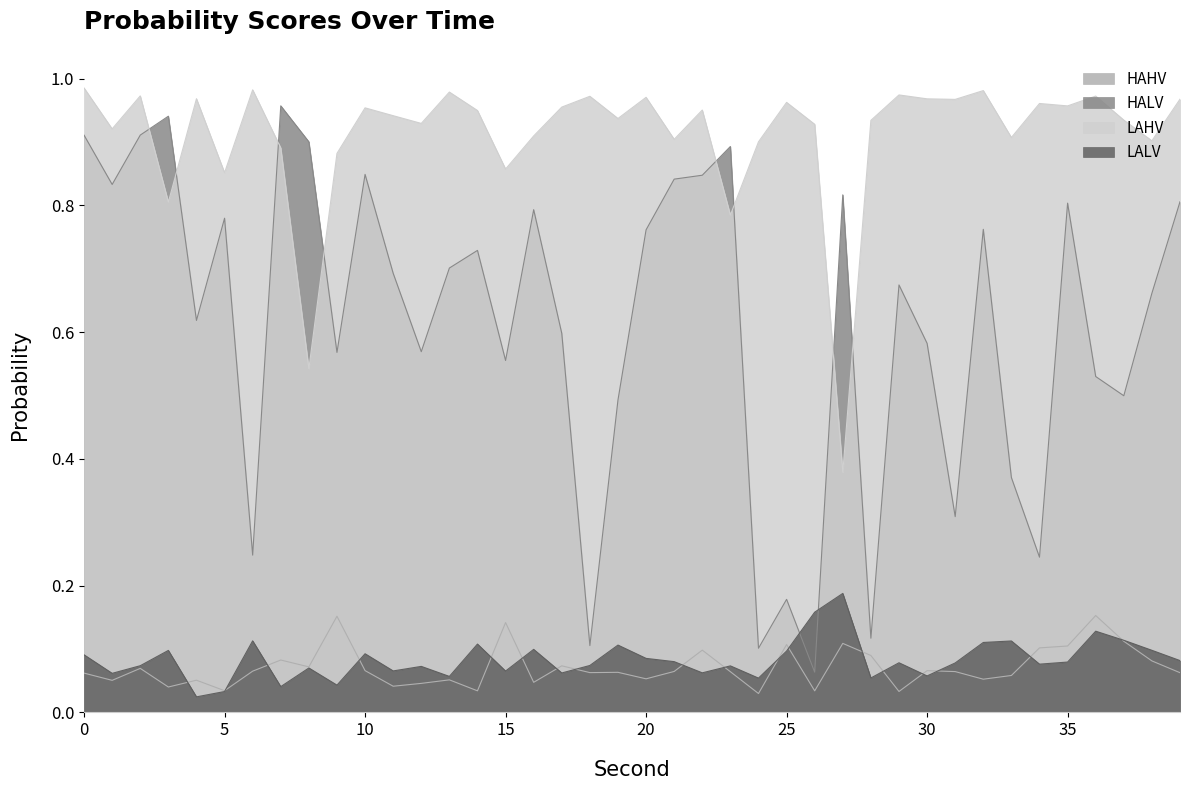

True or false: HAHV has a value of 0.0 at 11.

True